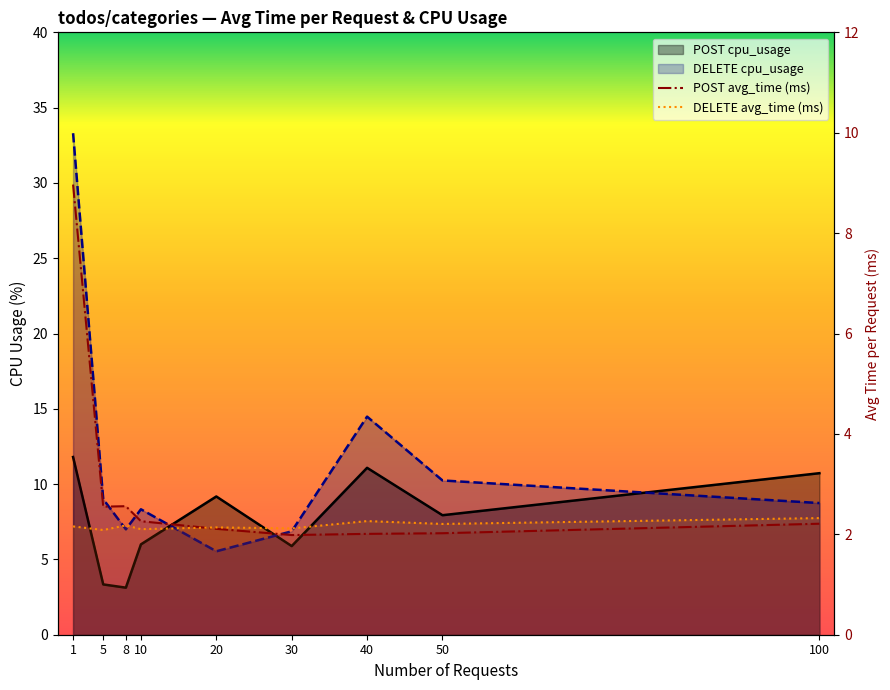

In DELETE avg_time, how many points are higher than both neighbors (excluding endpoints)?

3